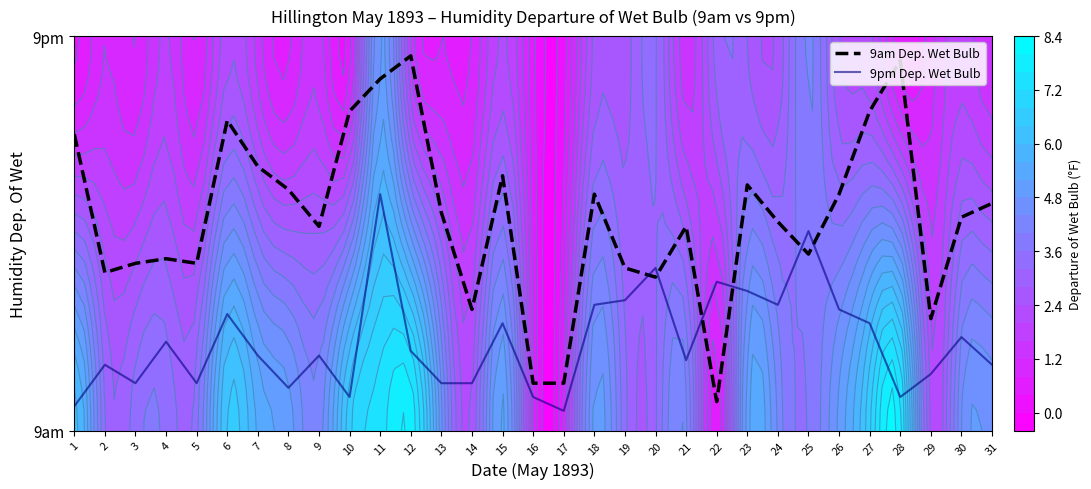

What is the maximum value shown in the chart?

0.9